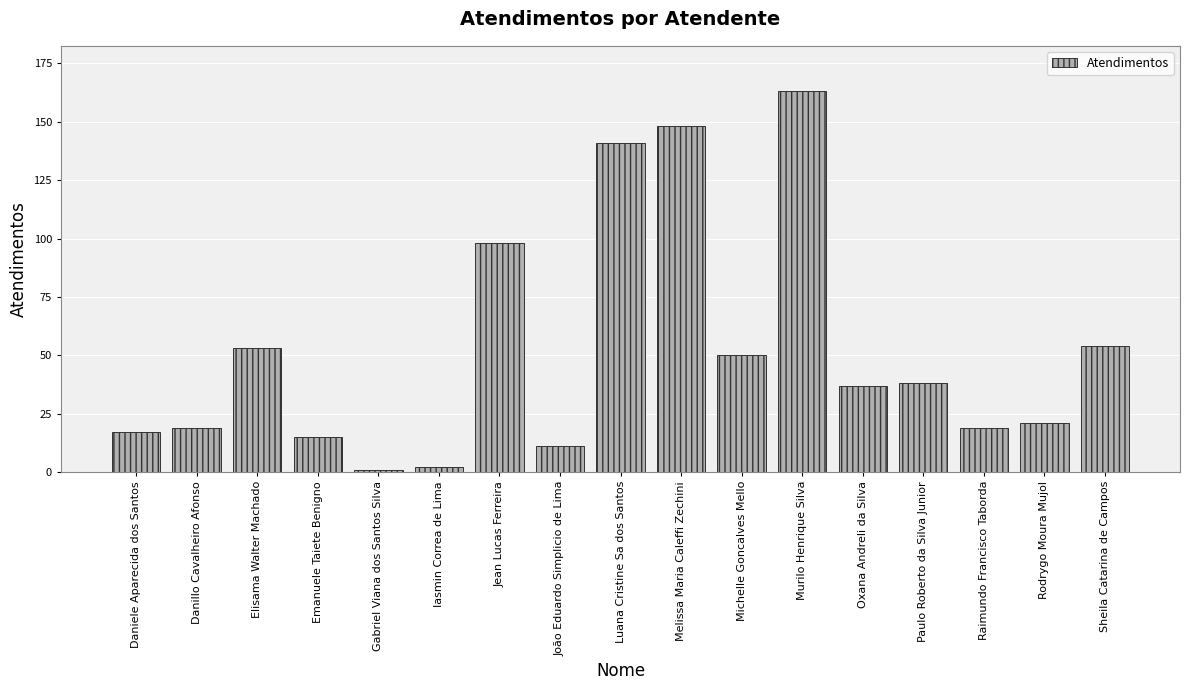

Does the chart contain stacked bars?

No